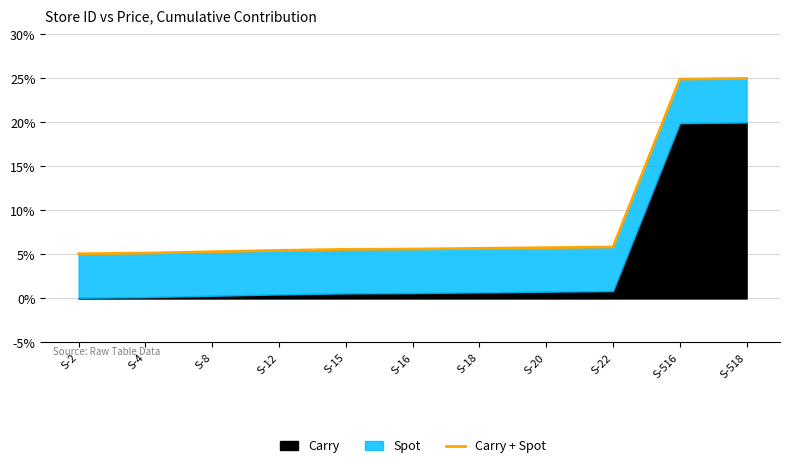

Which has a higher value, S-18 or S-518?

S-518